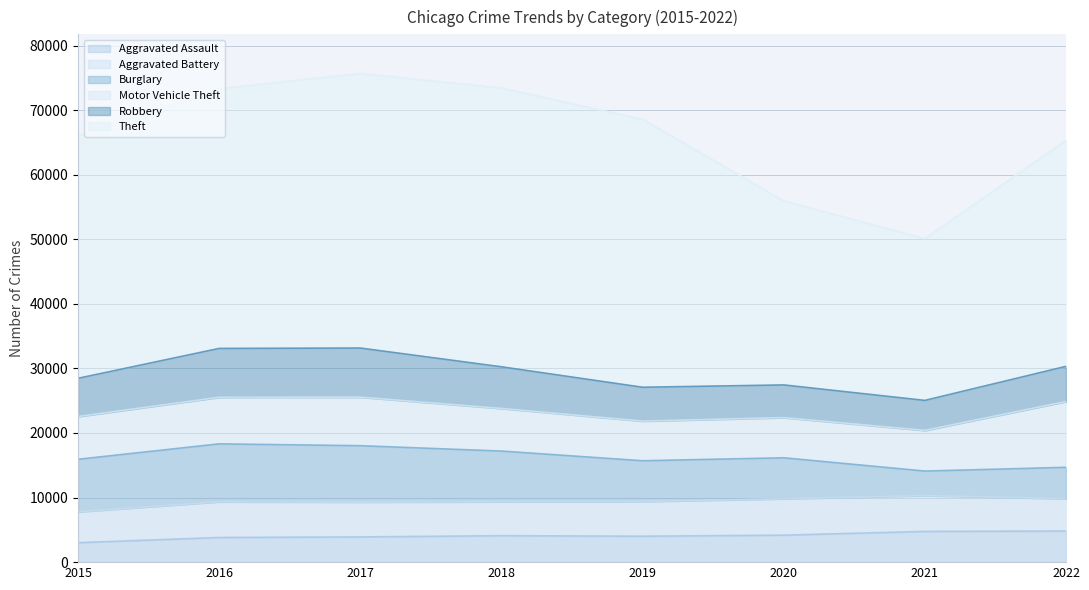

At which category does Motor Vehicle Theft reach its first local peak?

2017